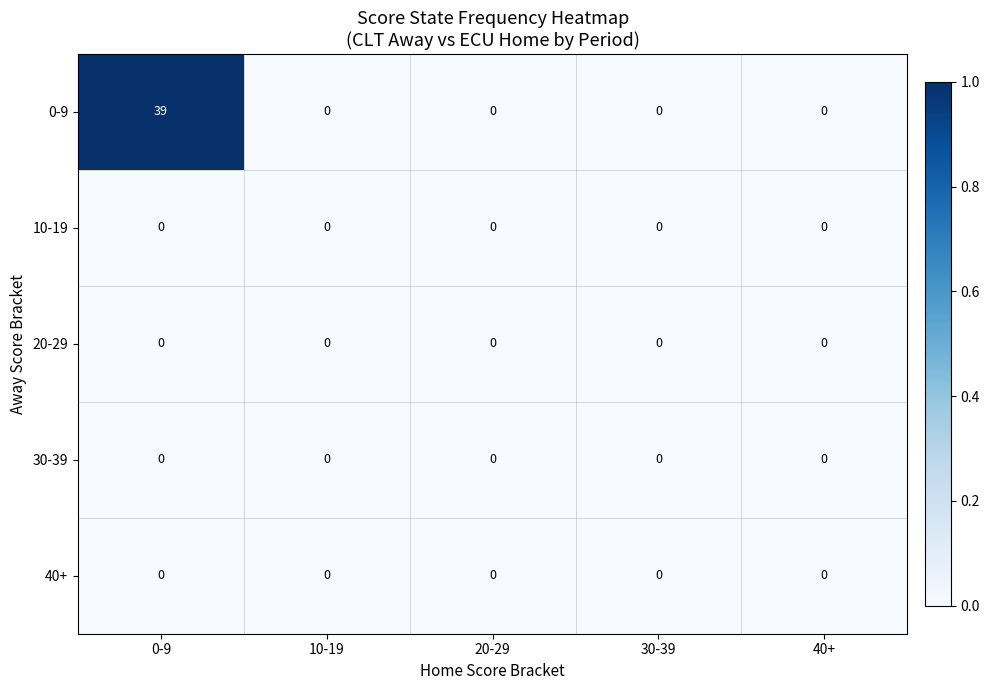

The 20-29 series shows 0 at 10-19. True or false?

True